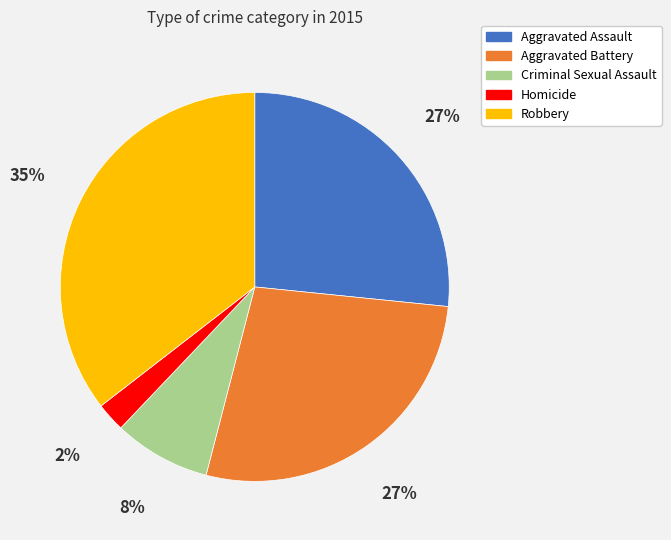

How many slices are in this pie chart?

5